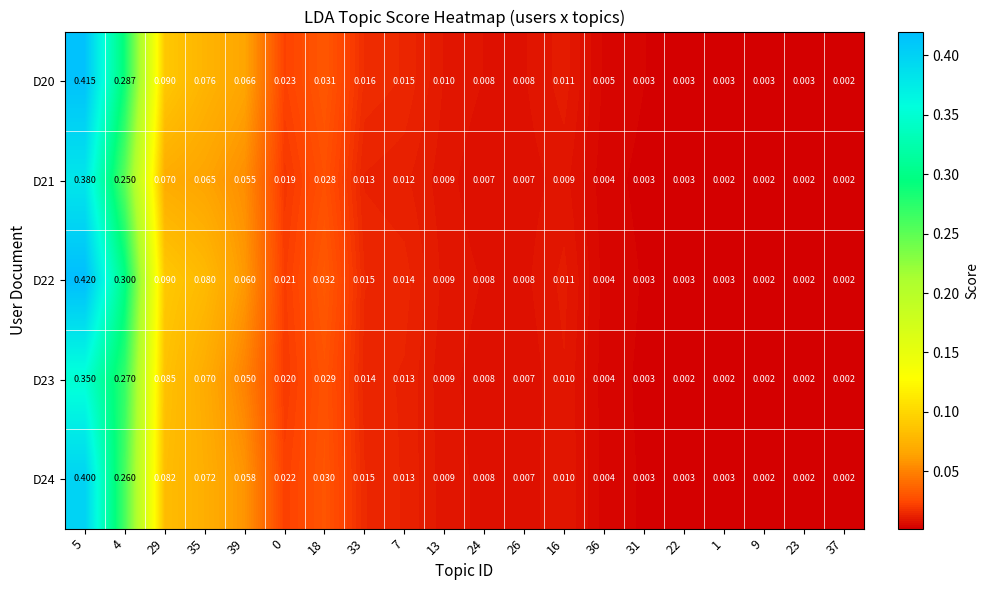

How many distinct data groups are displayed?

5